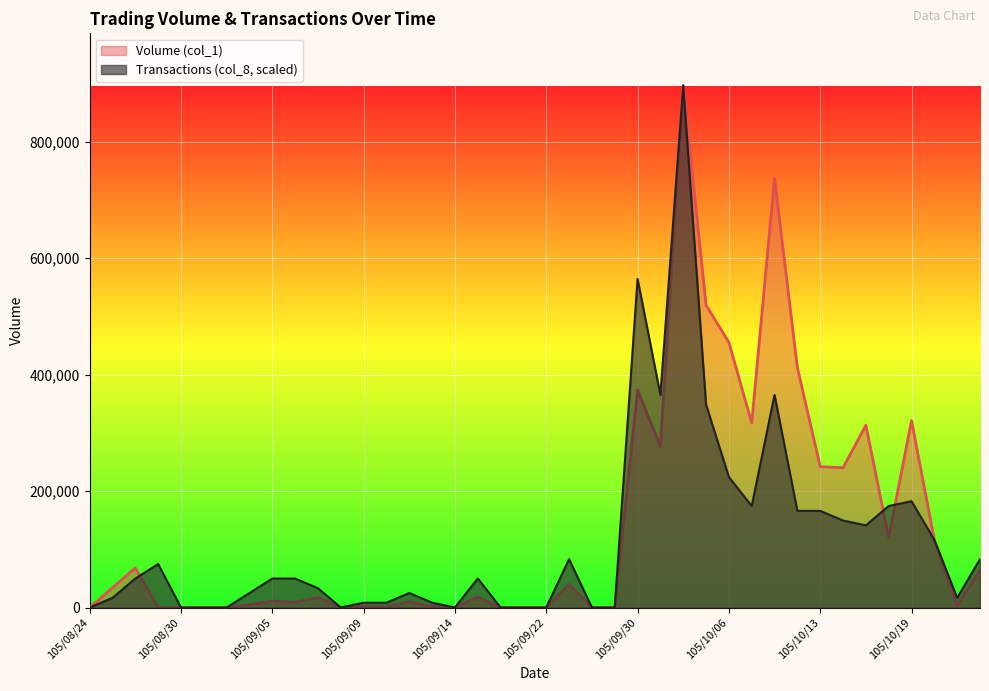

Count the number of categories in the chart.

40